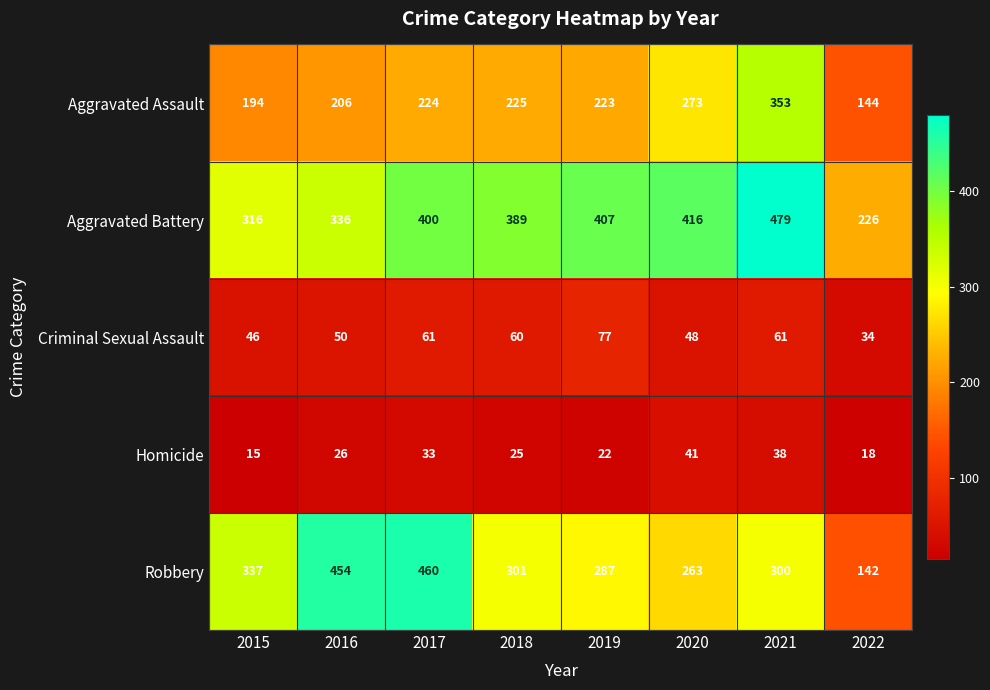

Which label corresponds to the smallest value in the chart?

2015